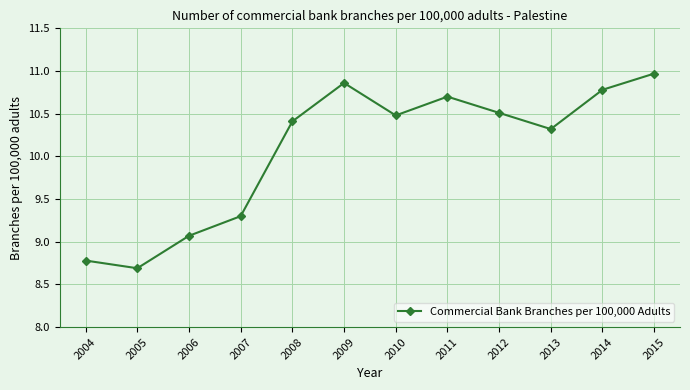

What is the sum of the values at 2015 and 2014?

21.8